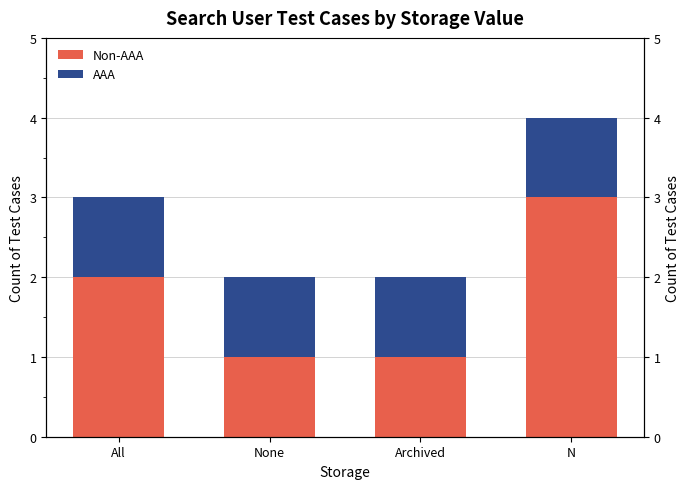

Read the AAA value at All.

1